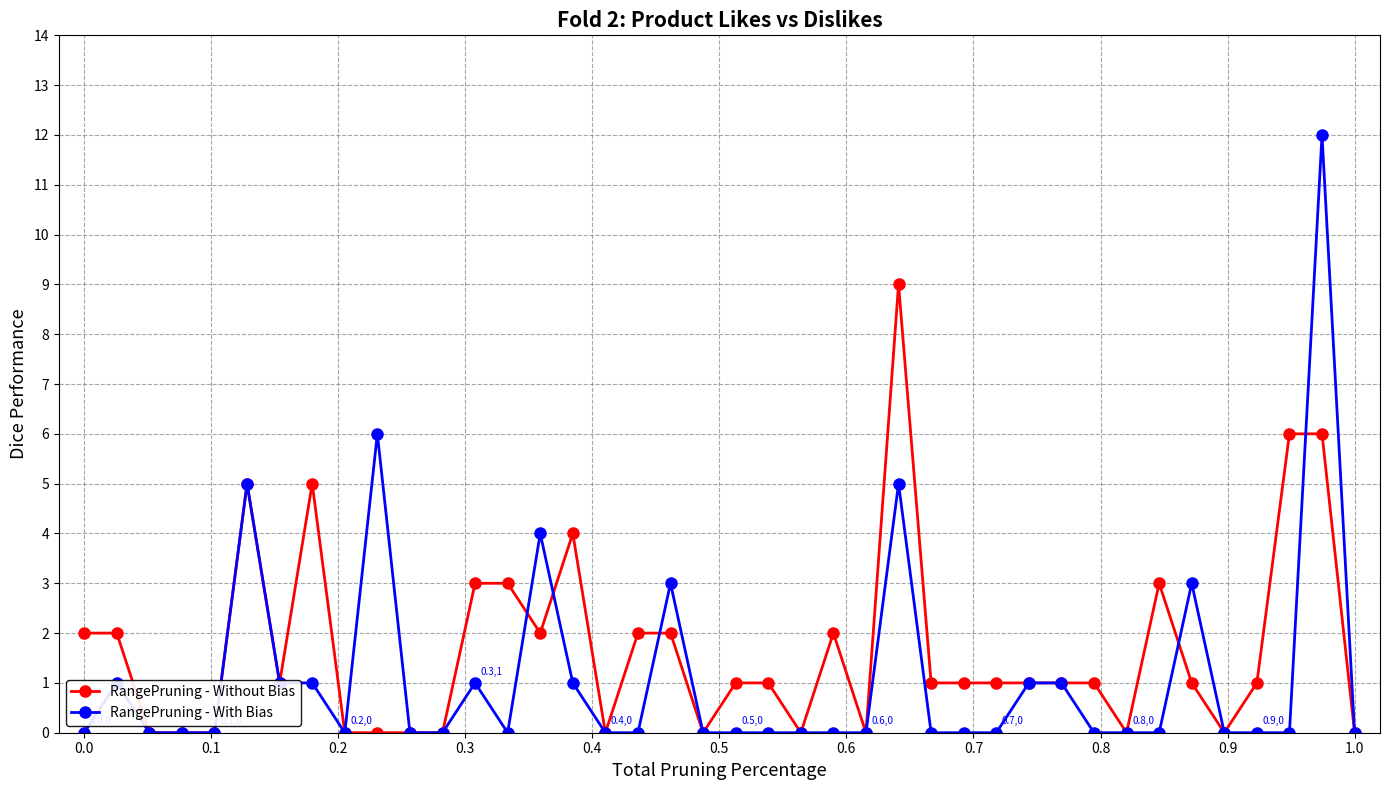

What is the maximum value shown in the chart?

12